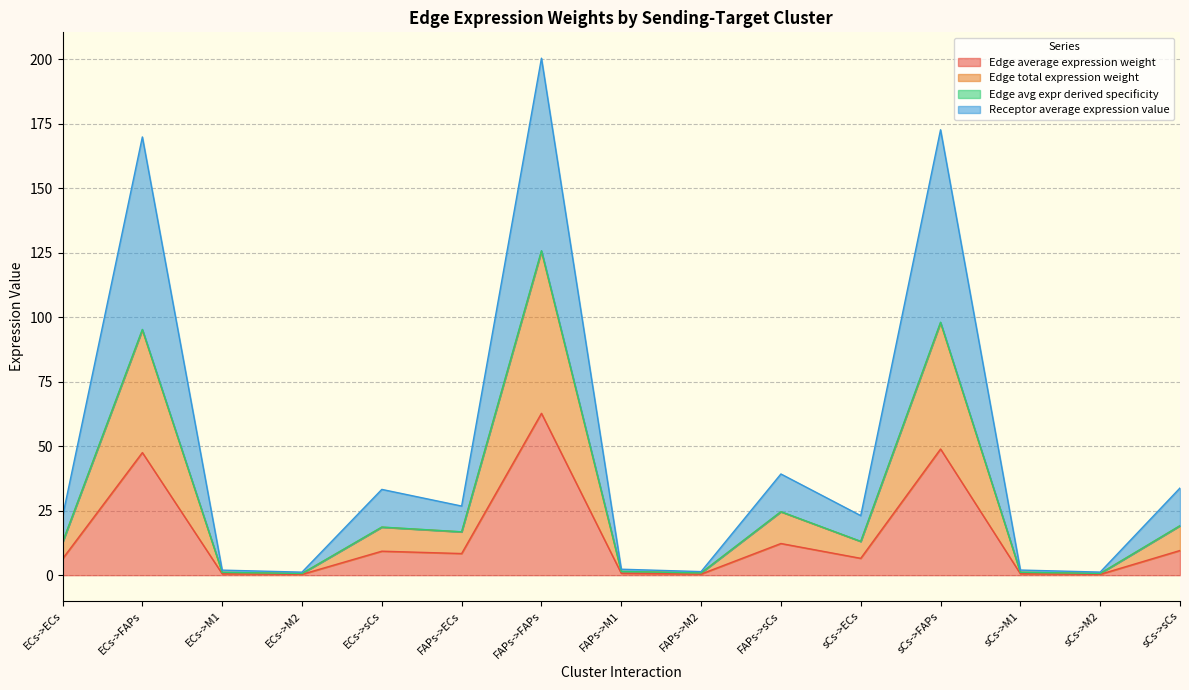

What are all the series names shown in the legend?

Edge average expression weight, Edge total expression weight, Edge avg expr derived specificity, Receptor average expression value